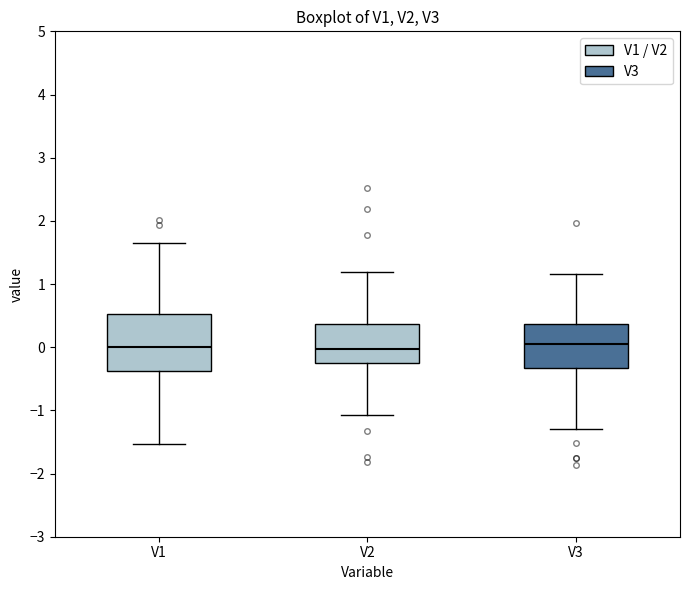

Where is the upper edge of the box for V2 on the y-axis? The values are not printed on the chart, so give them approximately, as read against the axis.

0.4